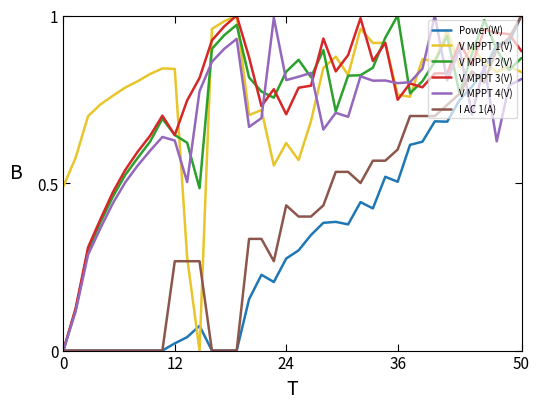

What is the sum of all V MPPT 2(V) values?

27.7